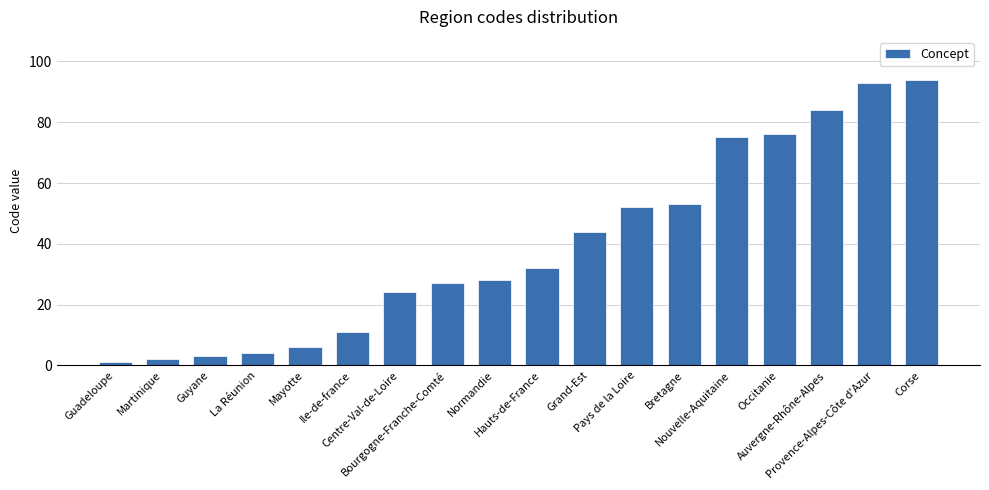

Read the value at Auvergne-Rhône-Alpes.

84